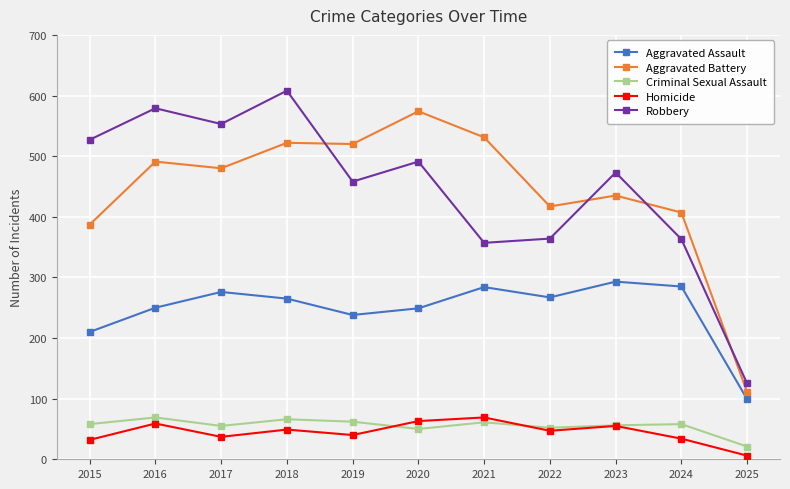

What is the spread (max minus min) of values at 2015?

495